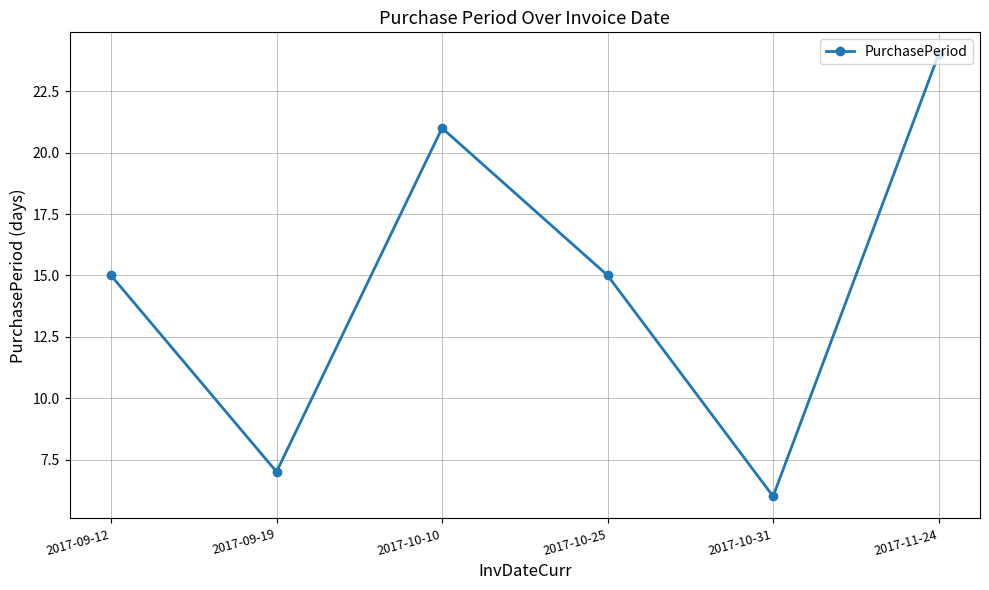

What is the sum of all values?

88